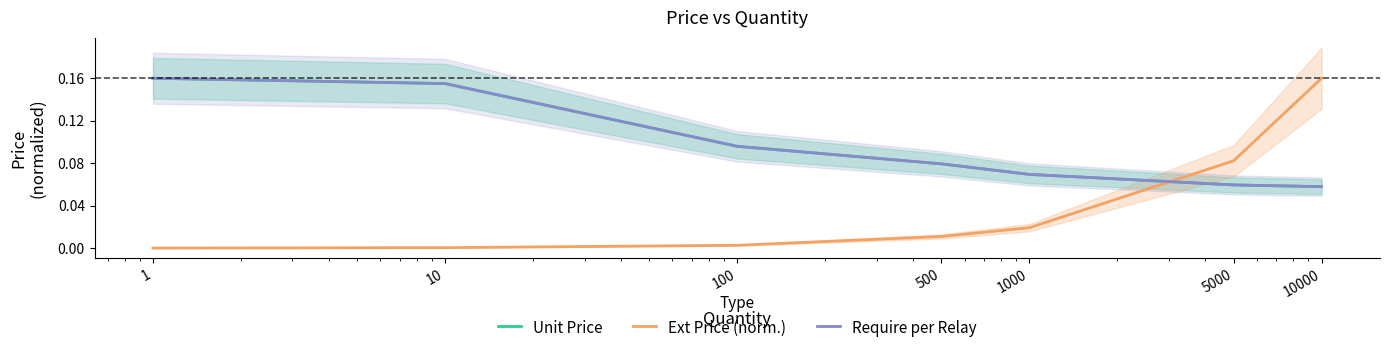

What is the difference between the maximum and minimum values in the Unit Price series?

0.1